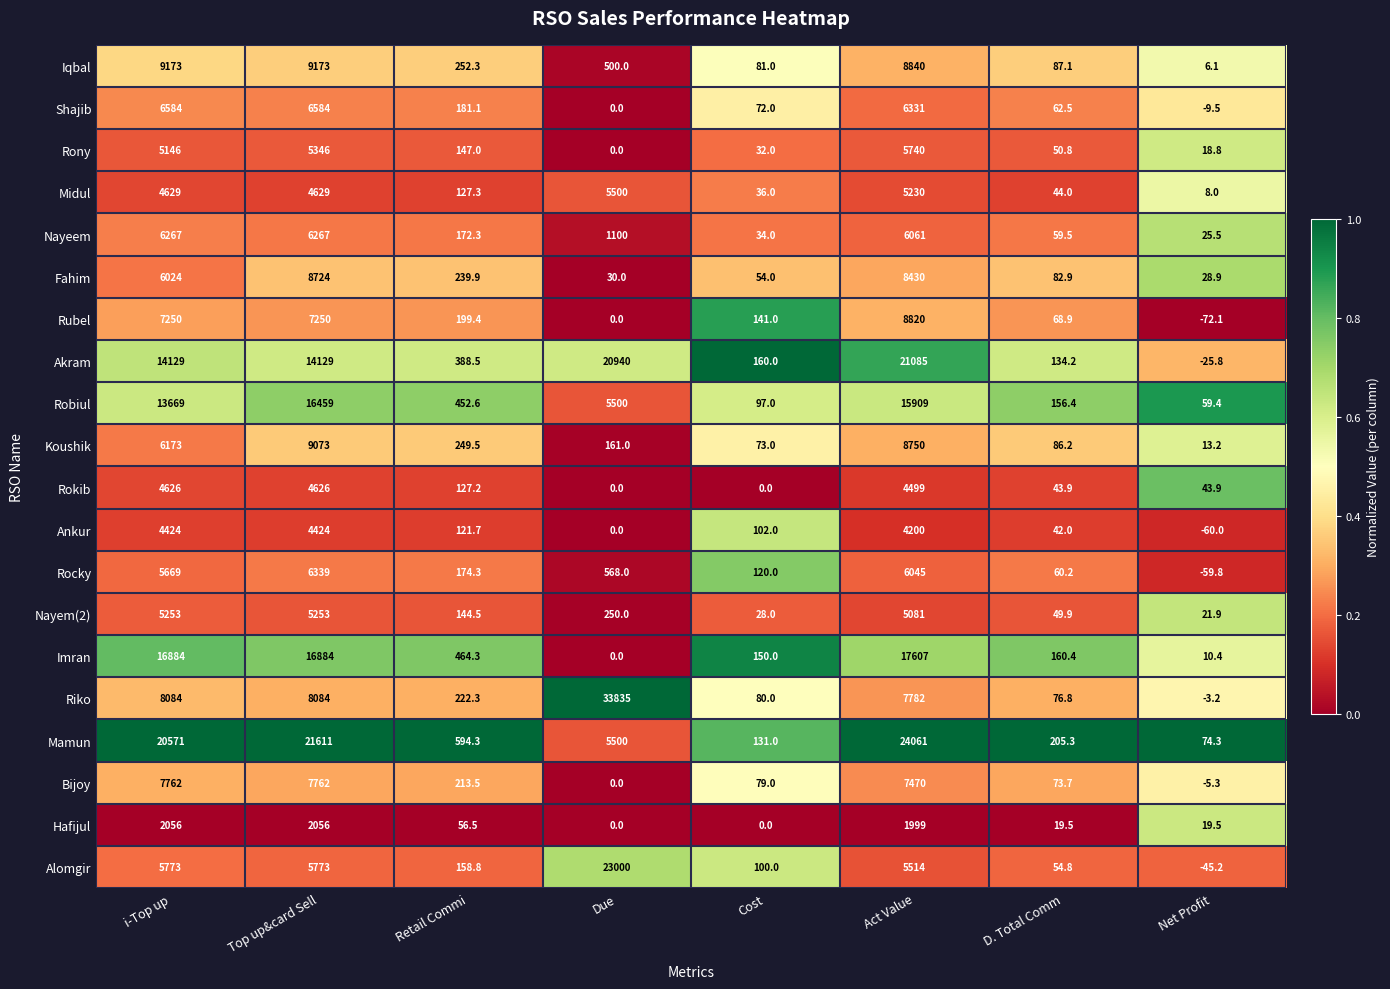

At how many categories does at least one series exceed 5784?

4